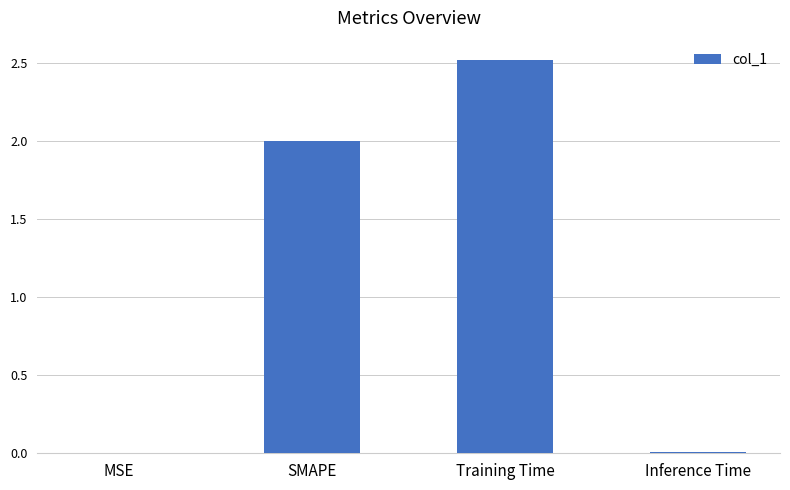

Which has a higher value, MSE or Training Time?

Training Time